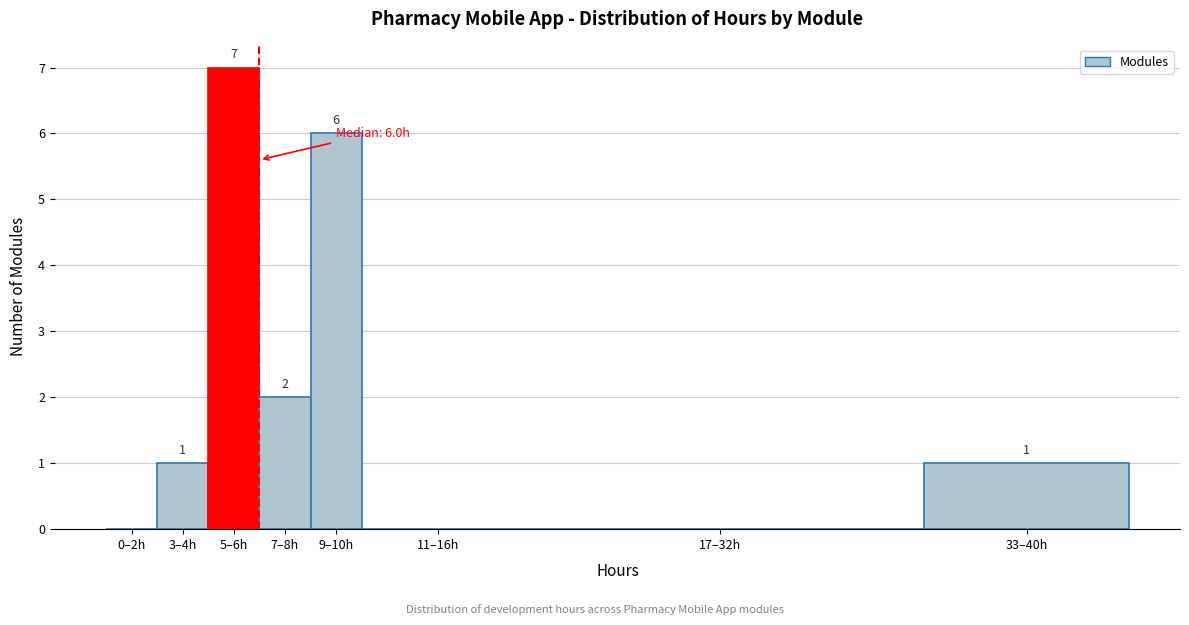

Reading left to right, extract all data points from this chart.

0–2h=0	3–4h=1	5–6h=7	7–8h=2	9–10h=6	11–16h=0	17–32h=0	33–40h=1